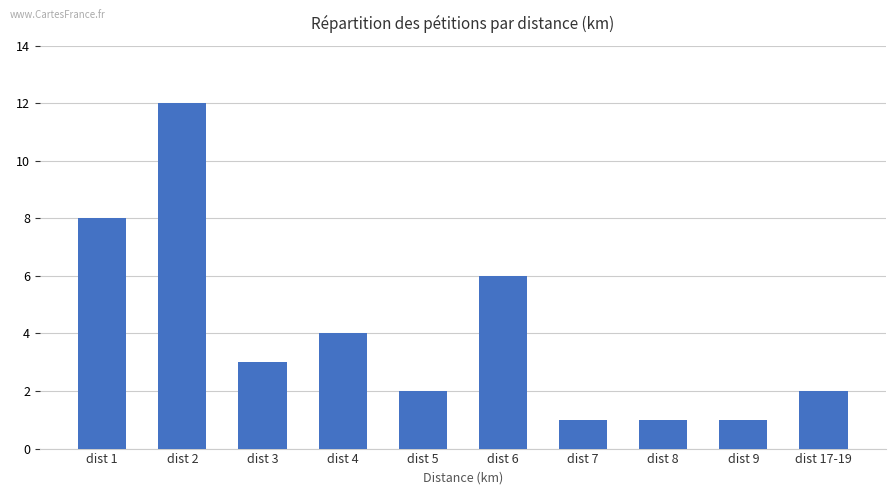

What is the maximum value shown in the chart?

12